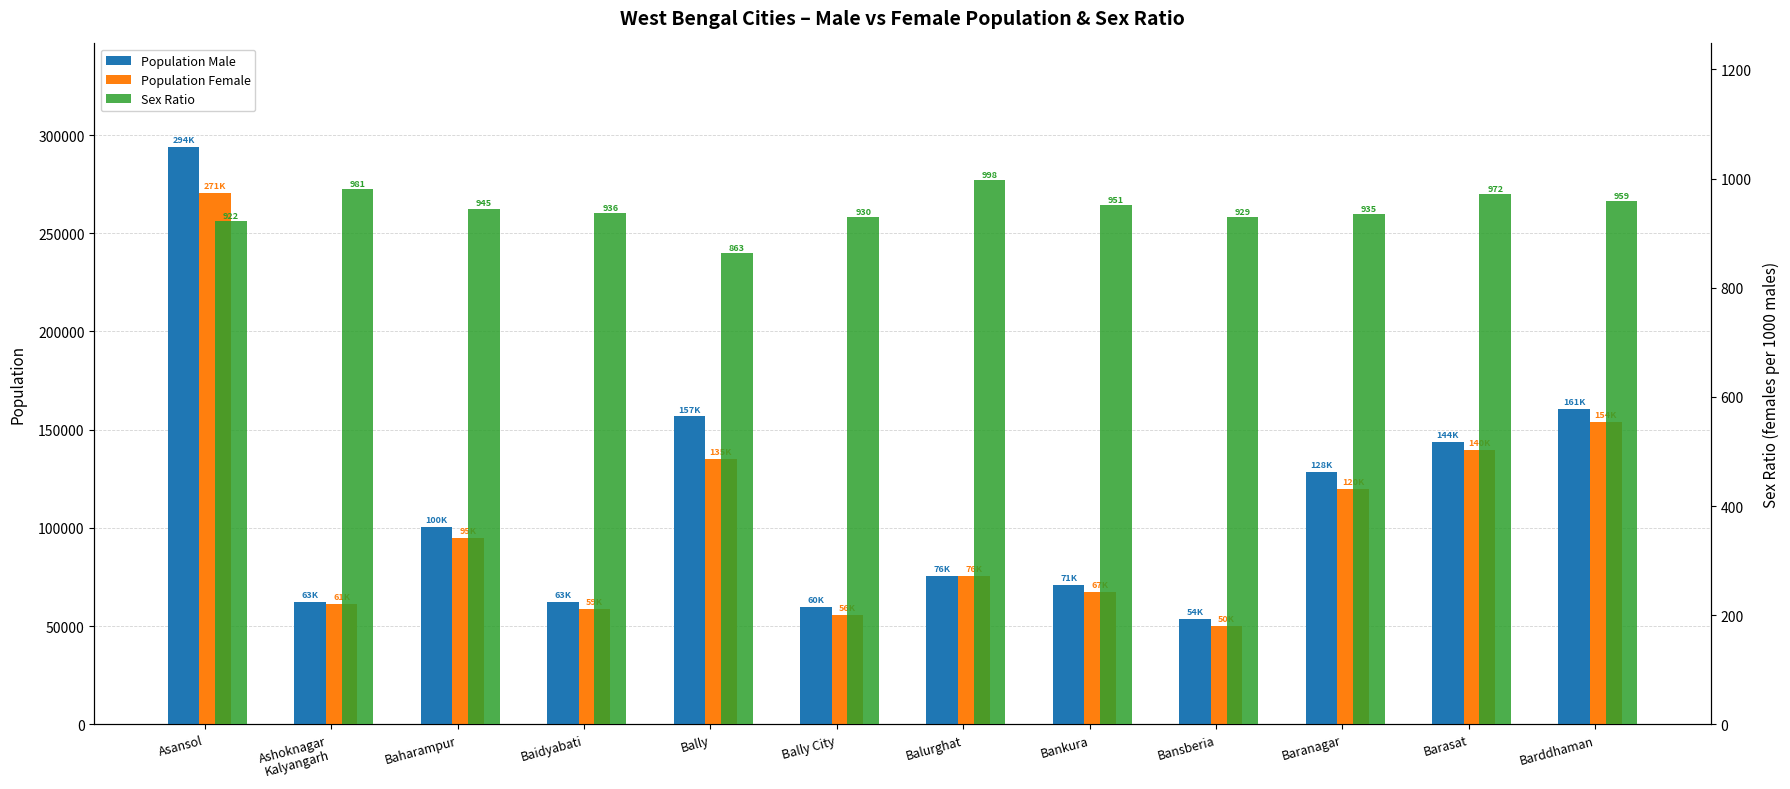

At which label is Sex Ratio closest to 930?

Bally City